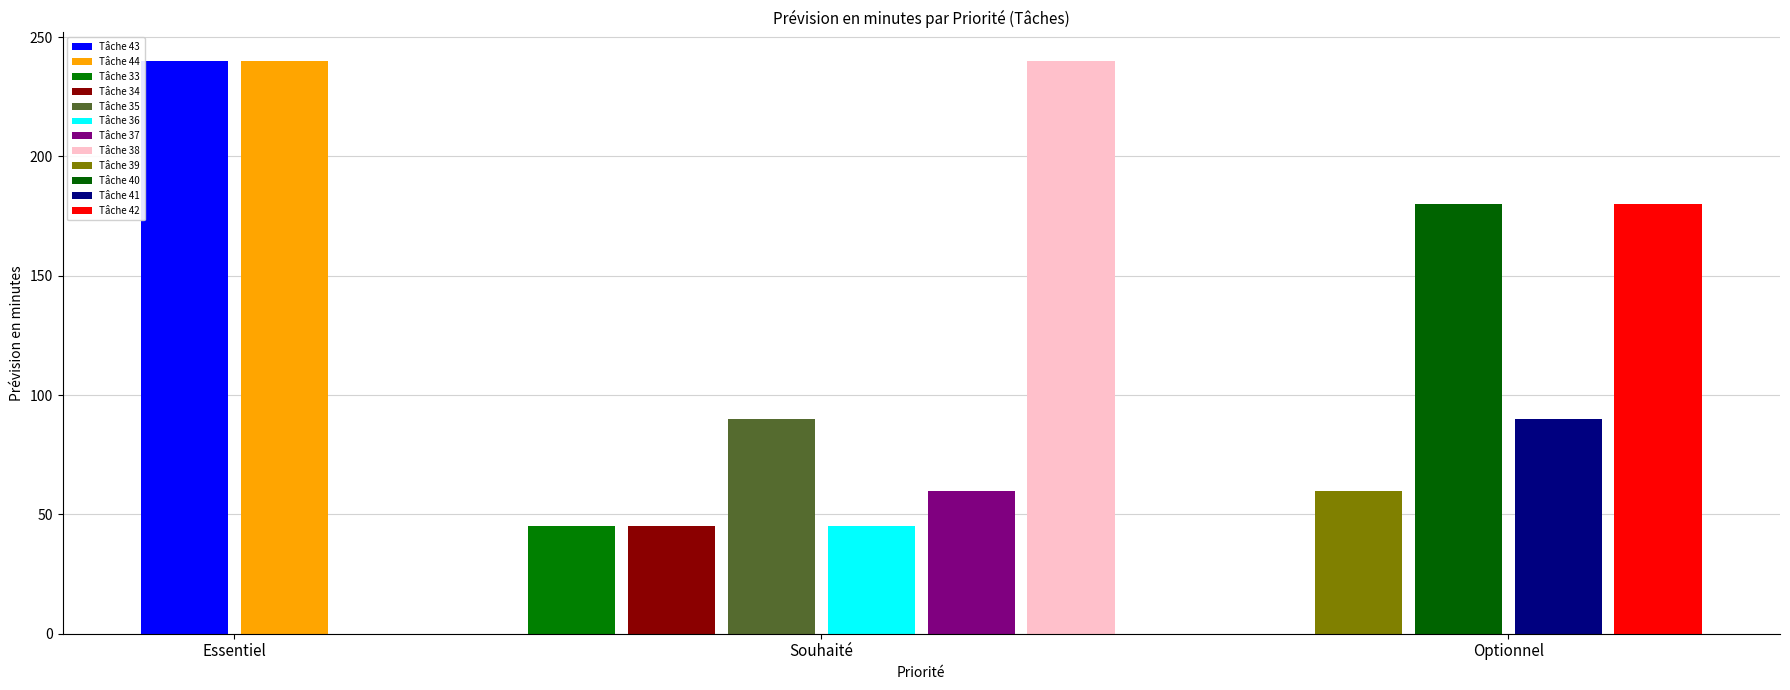

Rank the categories by value from lowest to highest.

33, 34, 36, 37, 39, 35, 41, 40, 42, 38, 43, 44